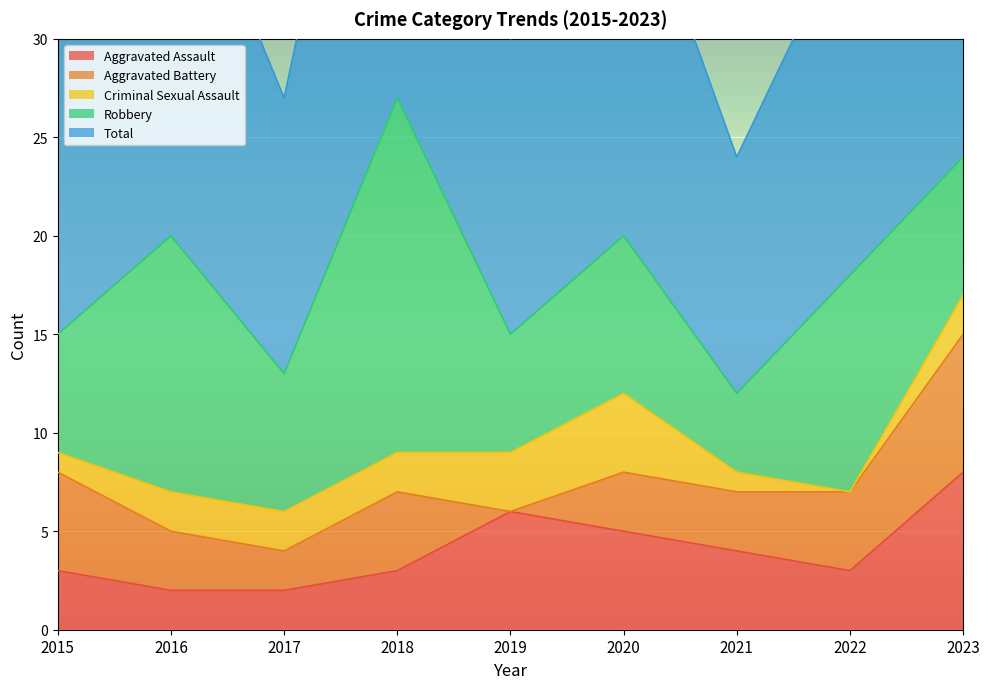

Read the Aggravated Battery value at 2018.

4